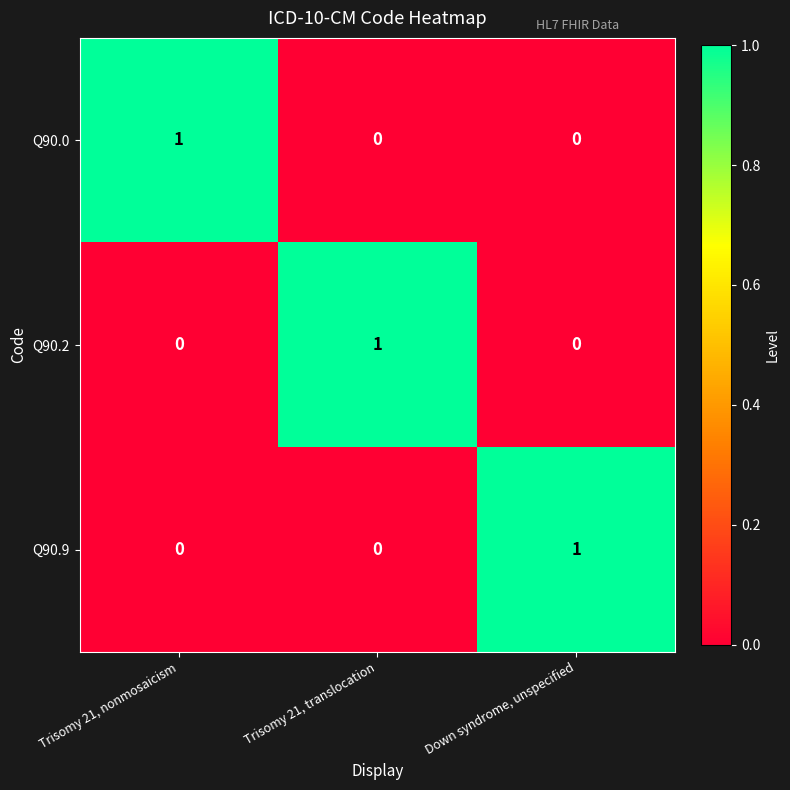

Is the value of Q90.0 at Trisomy 21, nonmosaicism greater than the value of Q90.2 at Trisomy 21, nonmosaicism?

Yes